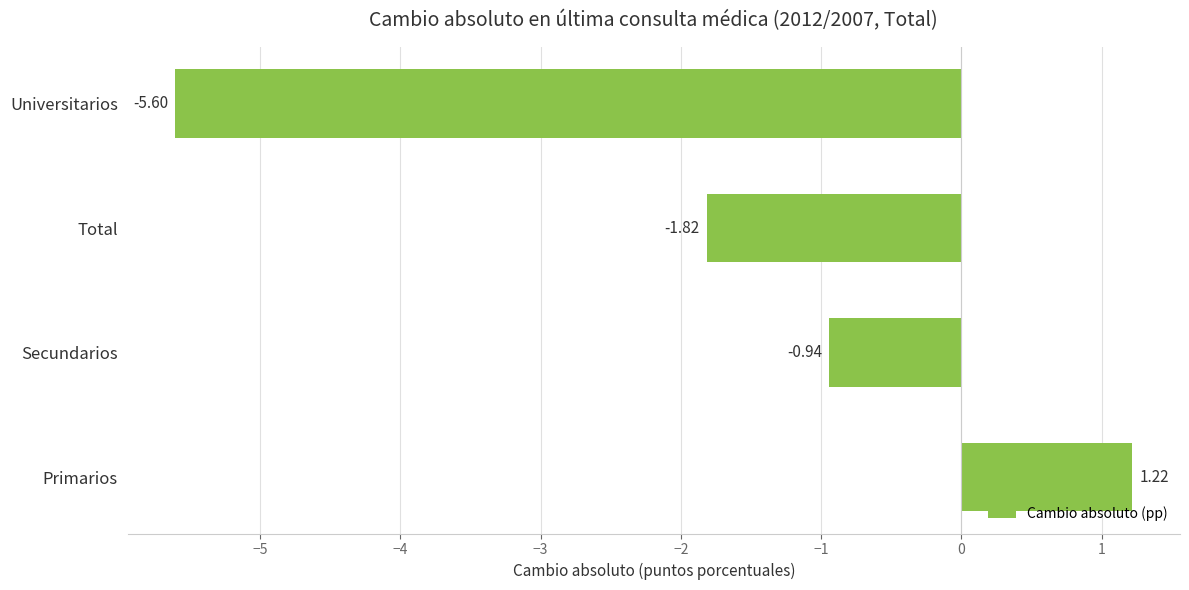

How many data points does each series have?

4